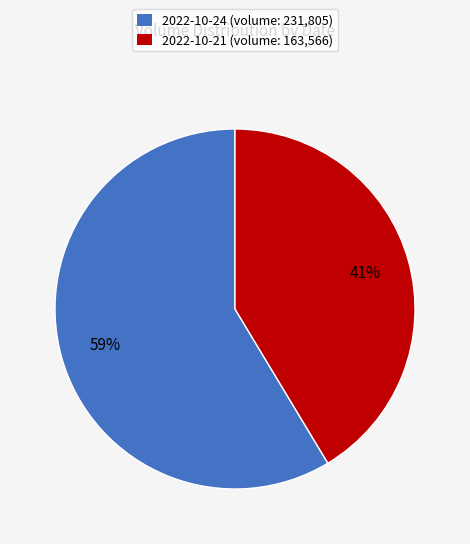

To the nearest percent, what percentage of the pie is 2022-10-24?

59%